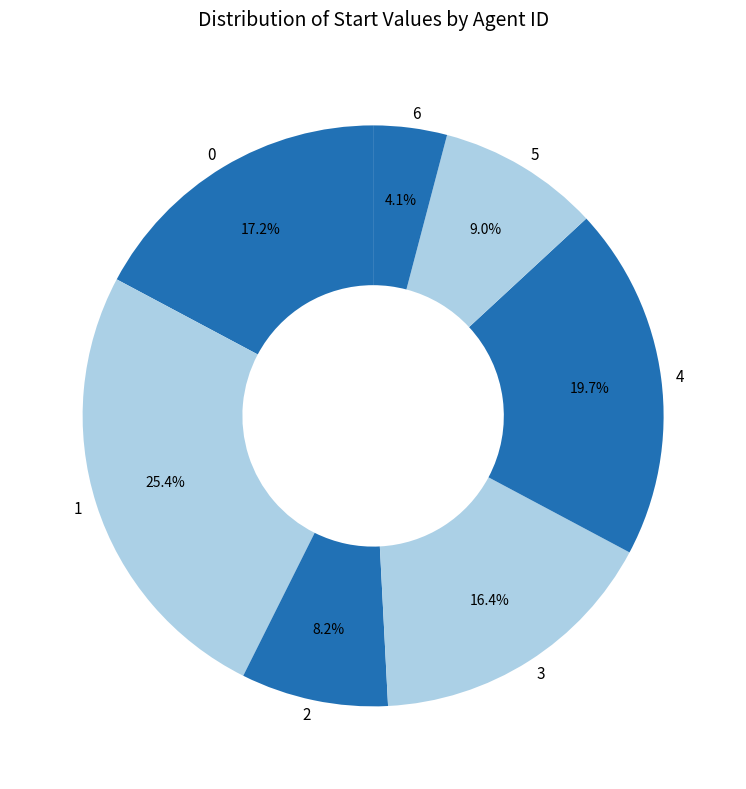

To the nearest percent, what portion does 5 represent?

9%